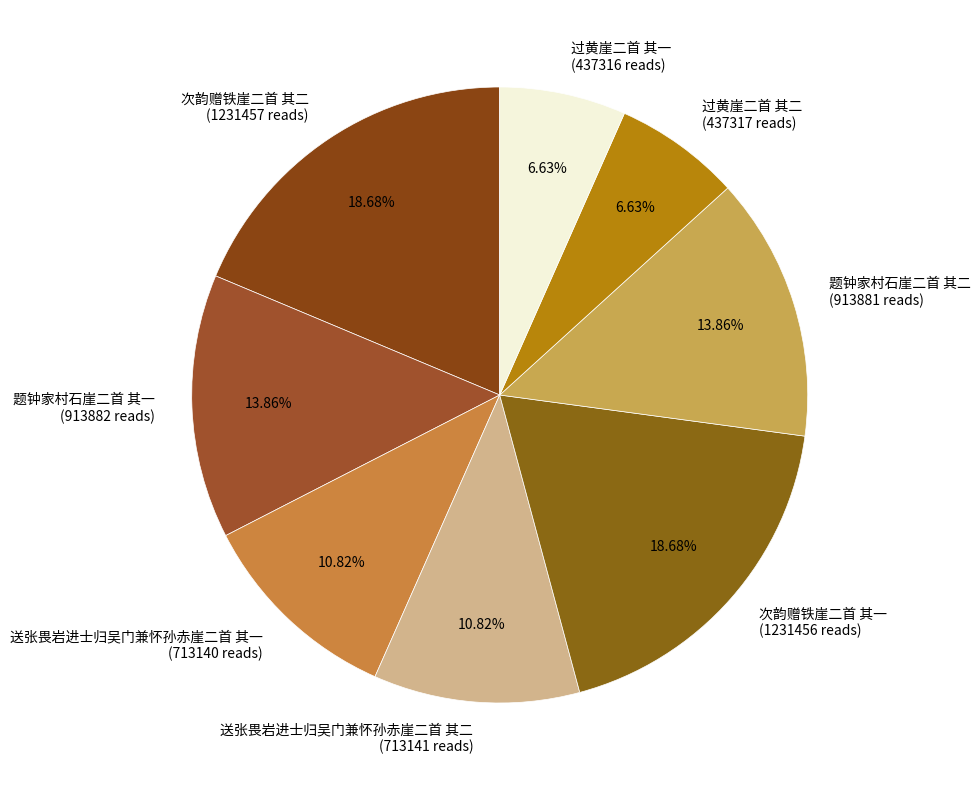

Does 次韵赠铁崖二首 其二 represent more than half of the total?

No